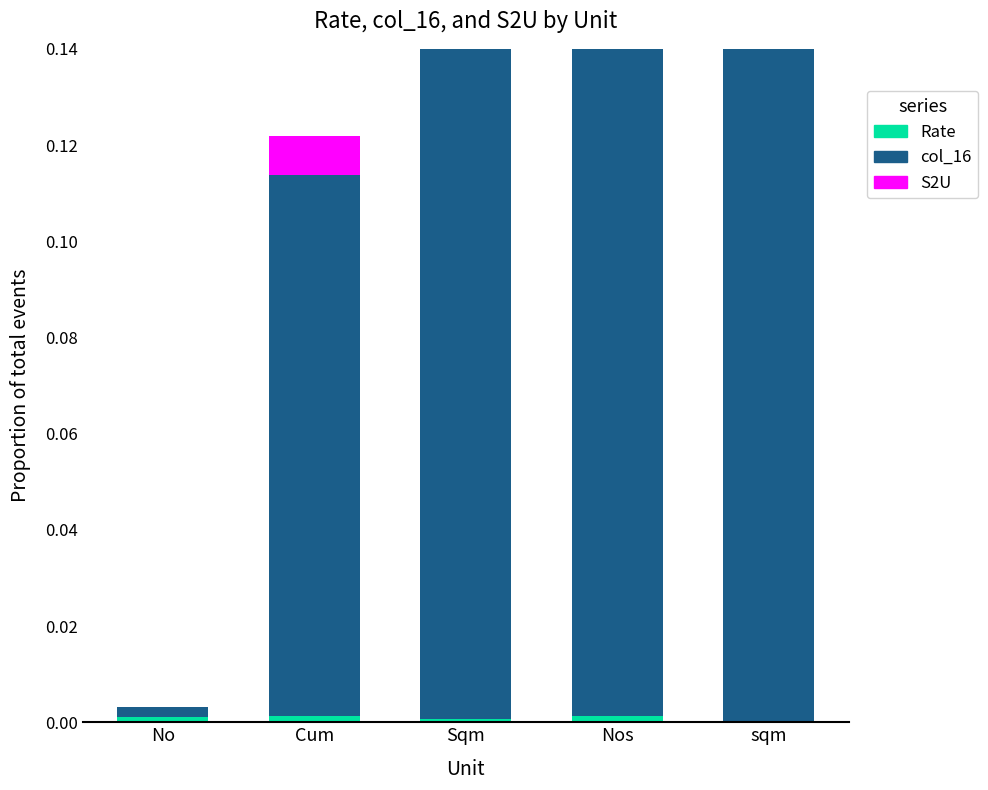

Which label corresponds to the smallest value in the chart?

Nos